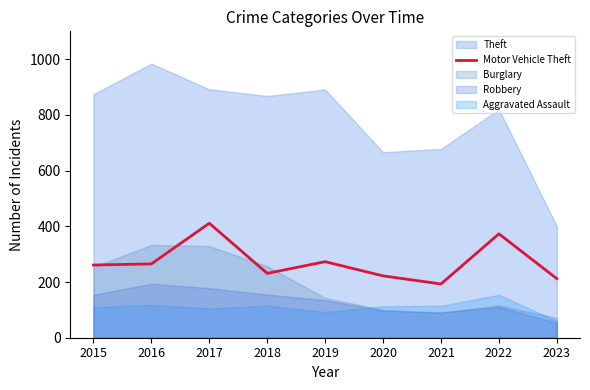

What is the value of the 7th point from the left?

193